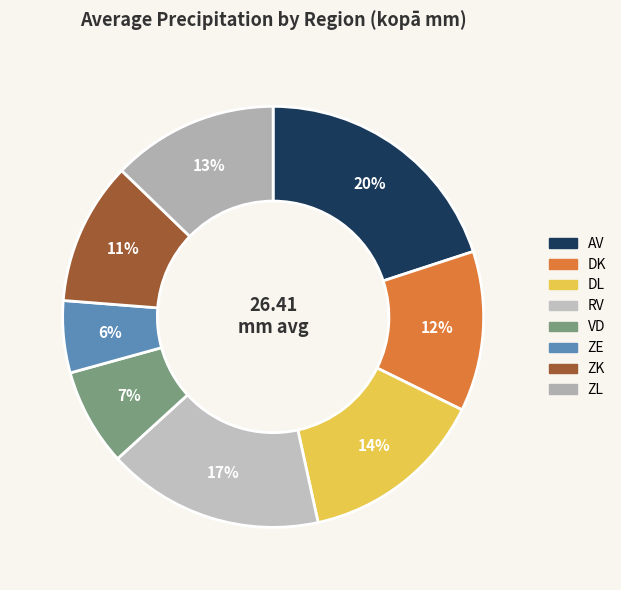

How many slices are in this pie chart?

8